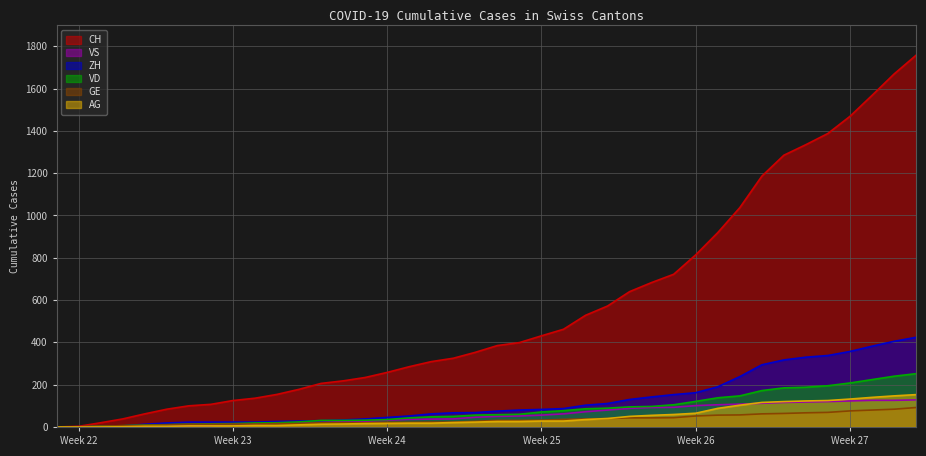

What is the sum of the VS values at 2020-06-19 and 2020-06-23?

108